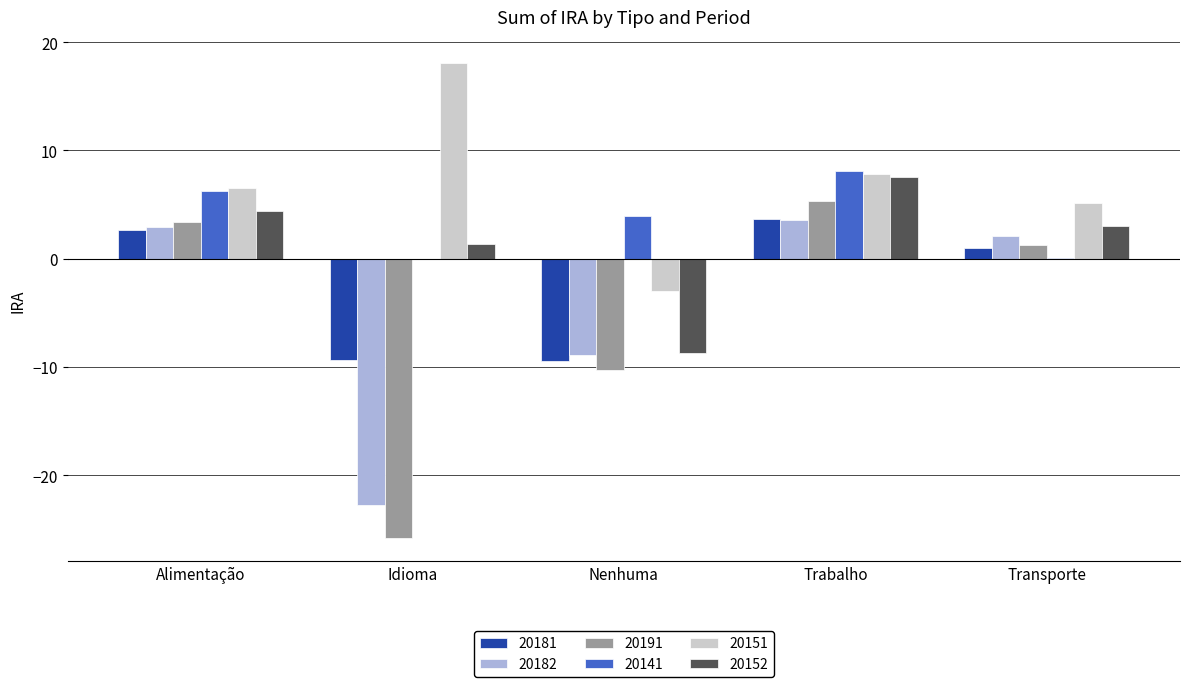

Is the value of 20152 at Idioma greater than the value of 20191 at Nenhuma?

Yes